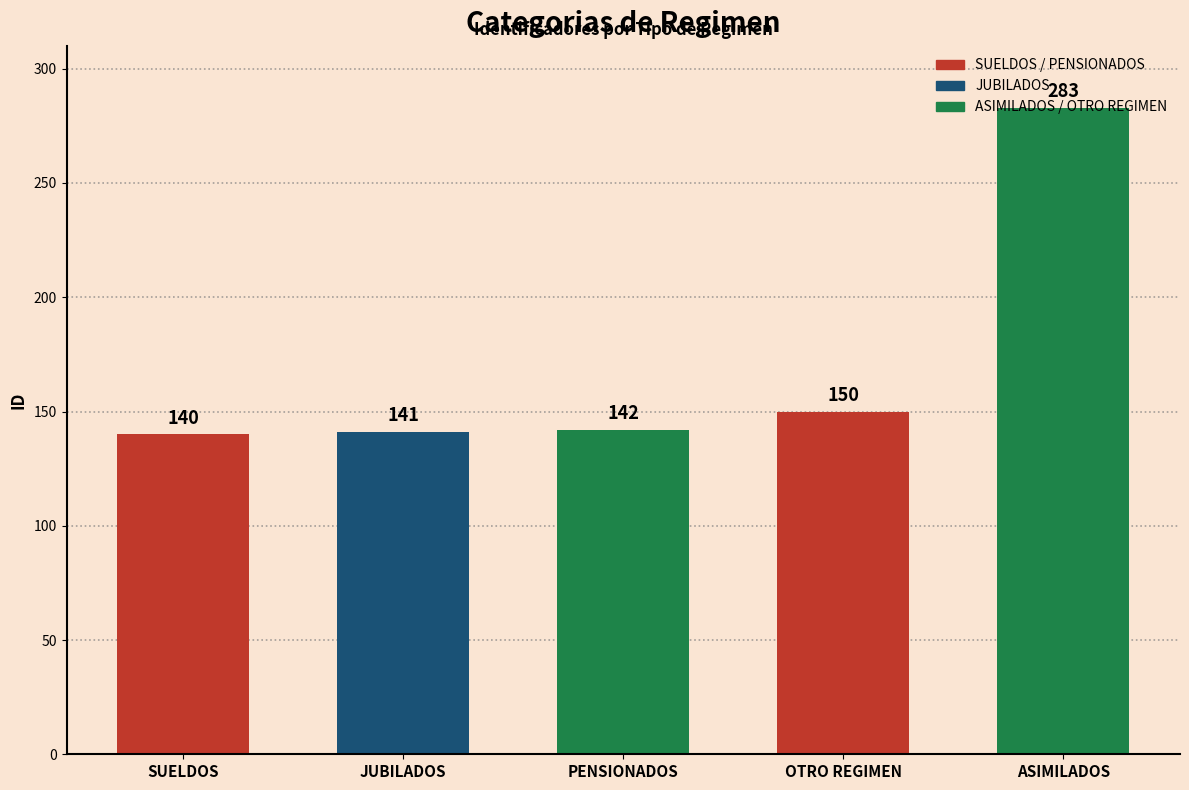

Reading left to right, what are all the values shown in this chart?

140	141	142	150	283